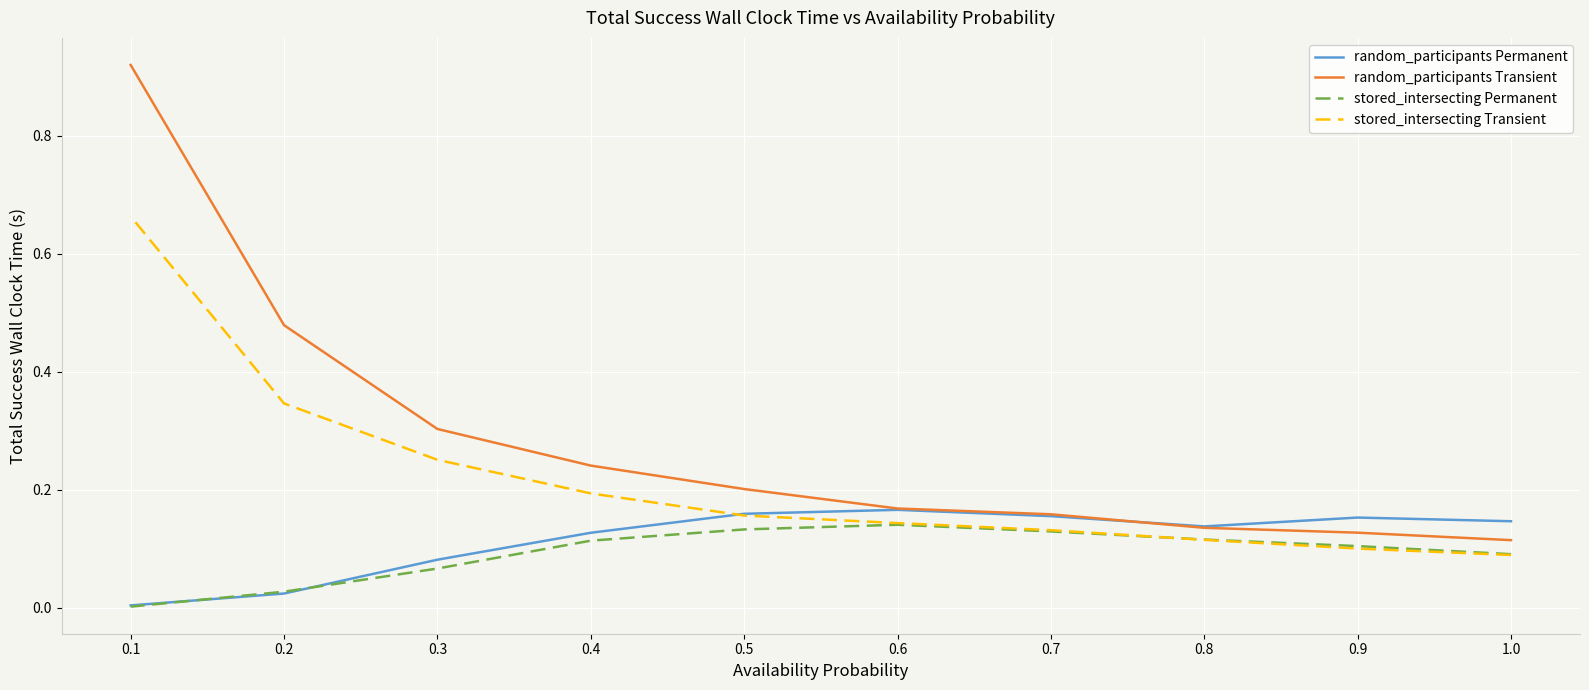

Between 0.5 and 0.2, which series saw the biggest shift?

random_participants Transient